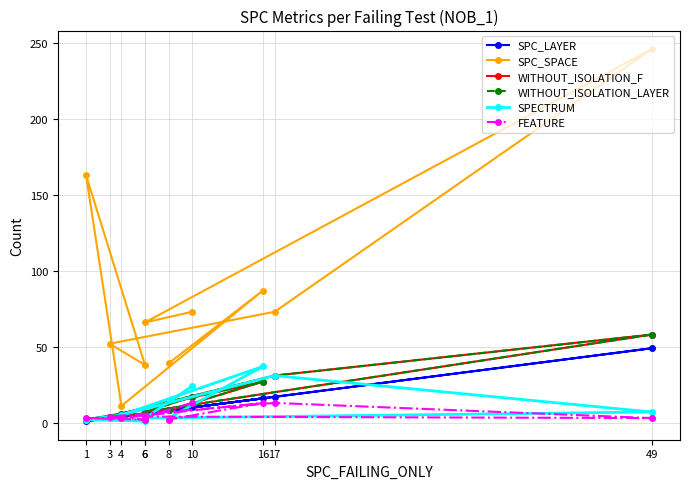

True or false: FEATURE has more than 0 interior local peaks.

True